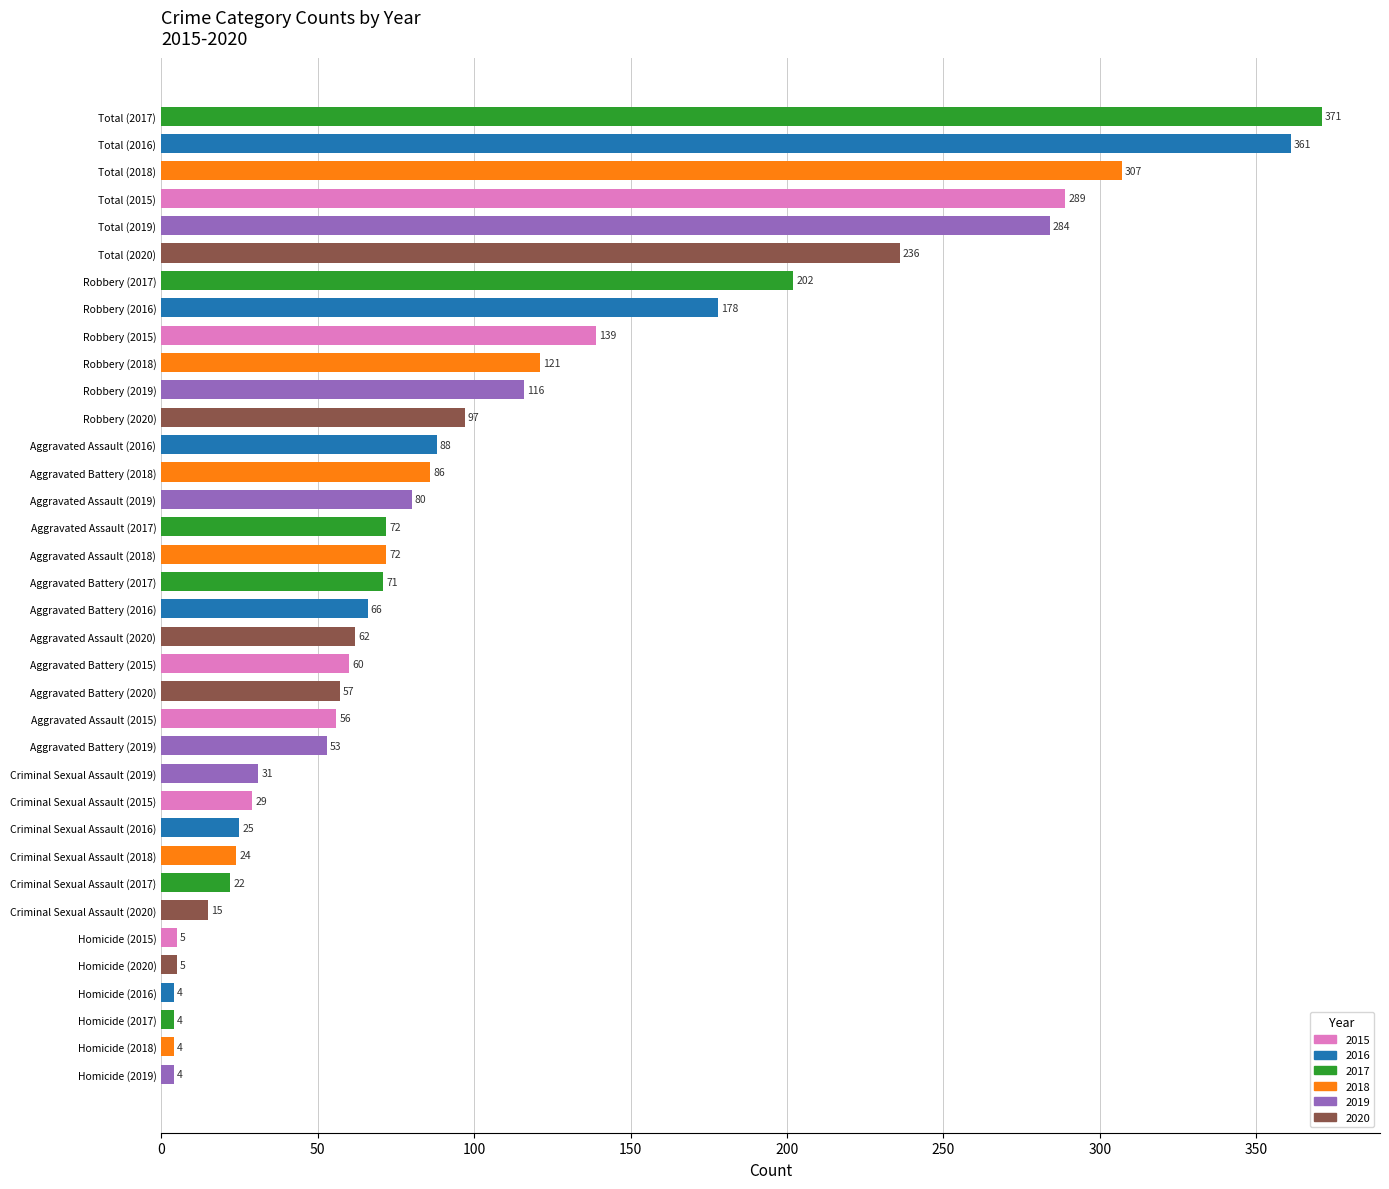

Approximately how many times larger is the value at Aggravated Battery (2017) compared to Robbery (2019)?

0.6